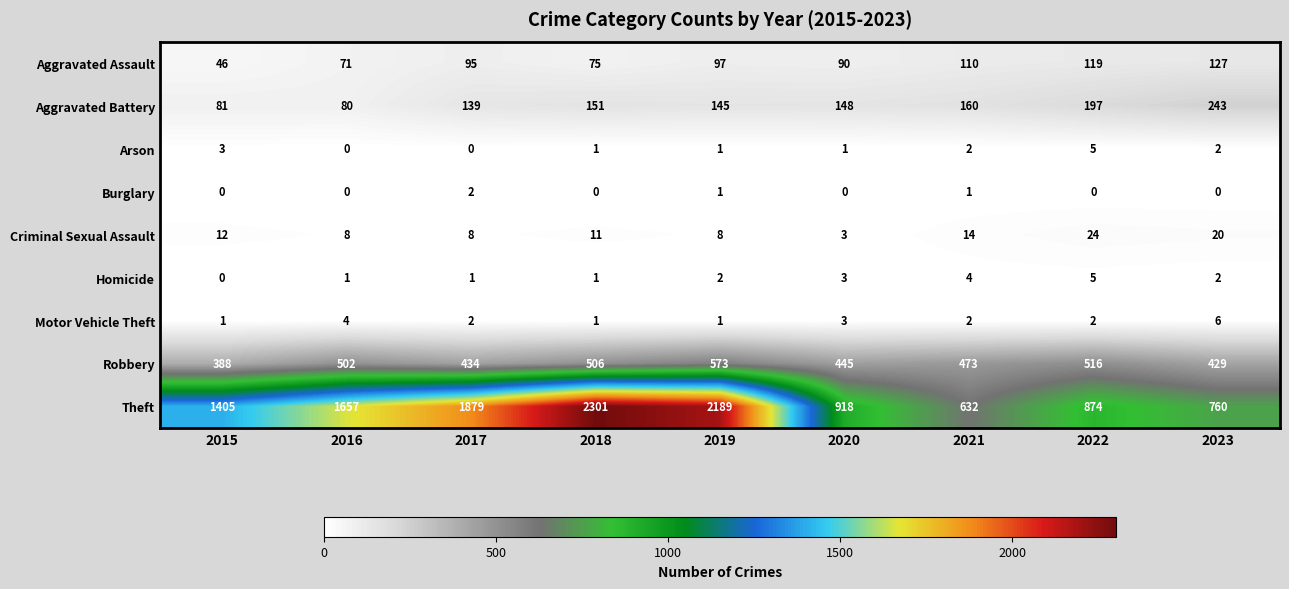

At which label does Motor Vehicle Theft reach its peak?

2023